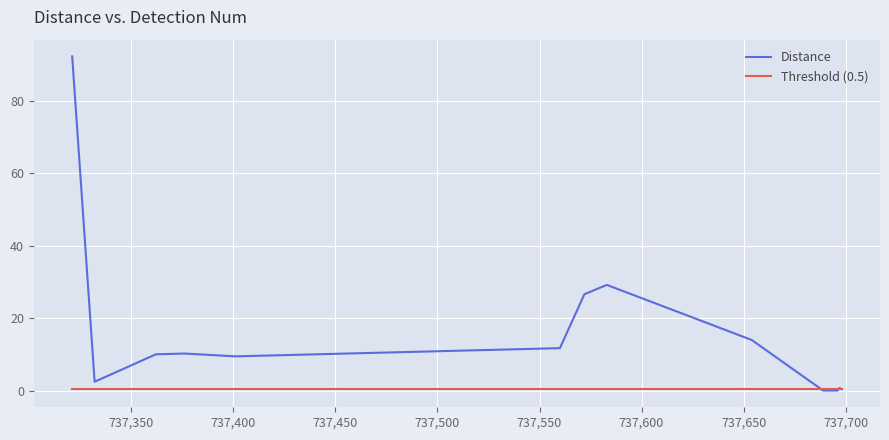

What are all the series names shown in the legend?

Distance, Threshold (0.5)